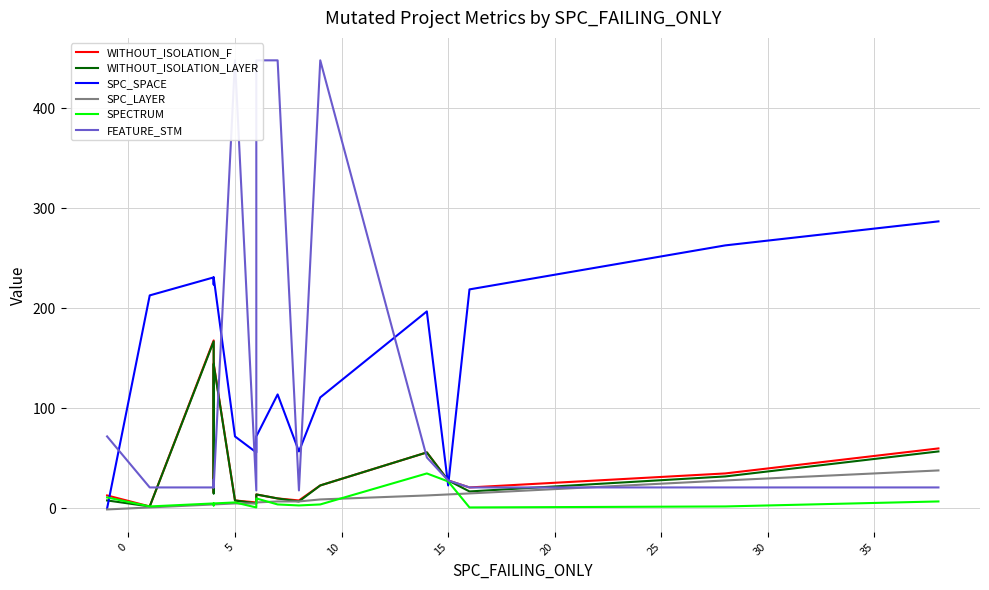

How many interior local valleys does the FEATURE_STM series have?

3